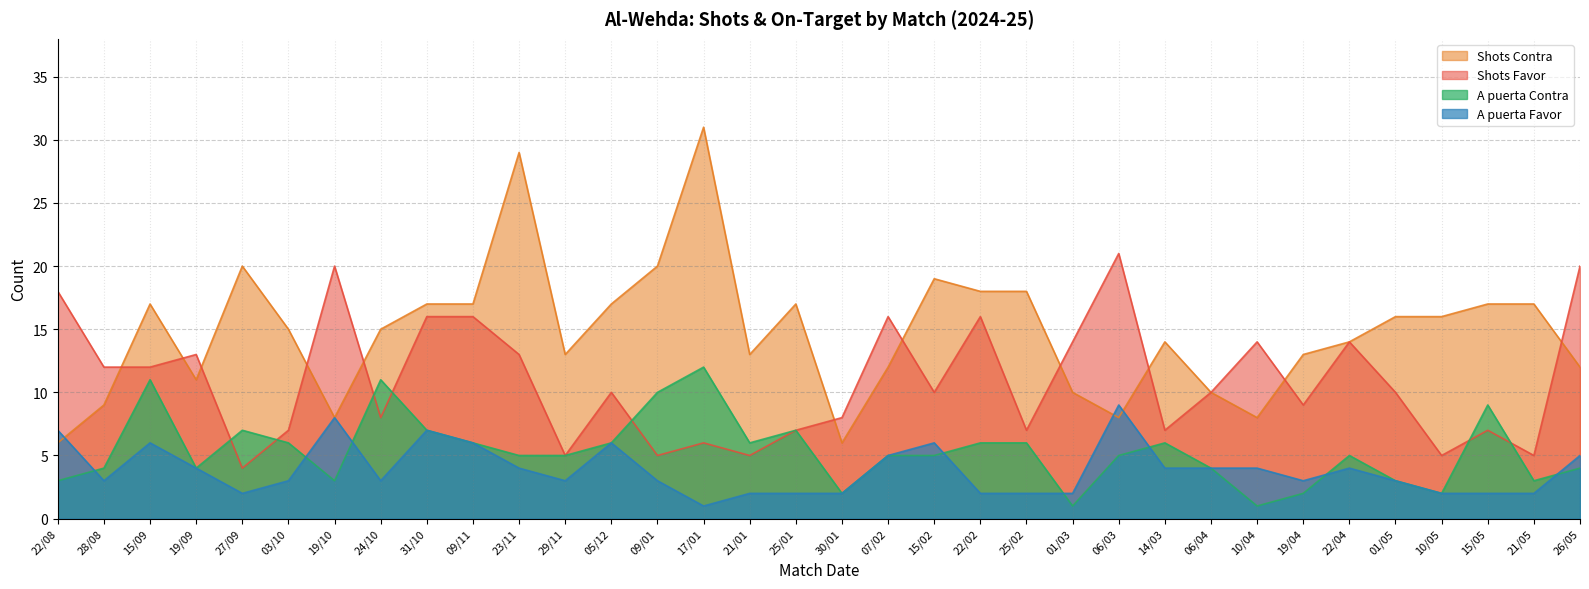

True or false: Shots Favor and Shots Contra intersect in this chart.

True